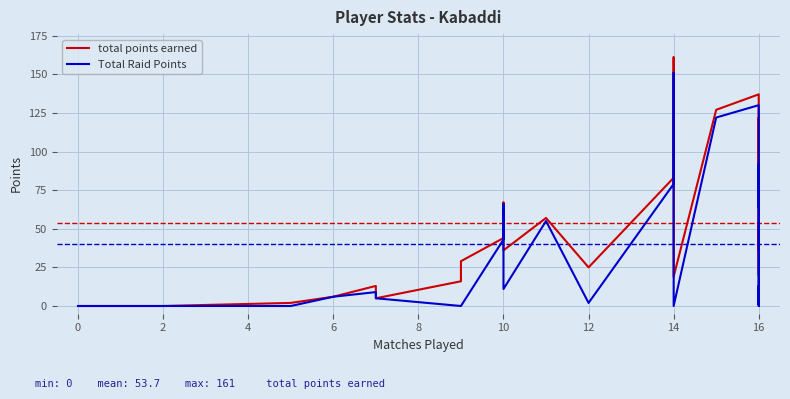

True or false: Total Raid Points and total points earned cross at least once.

False